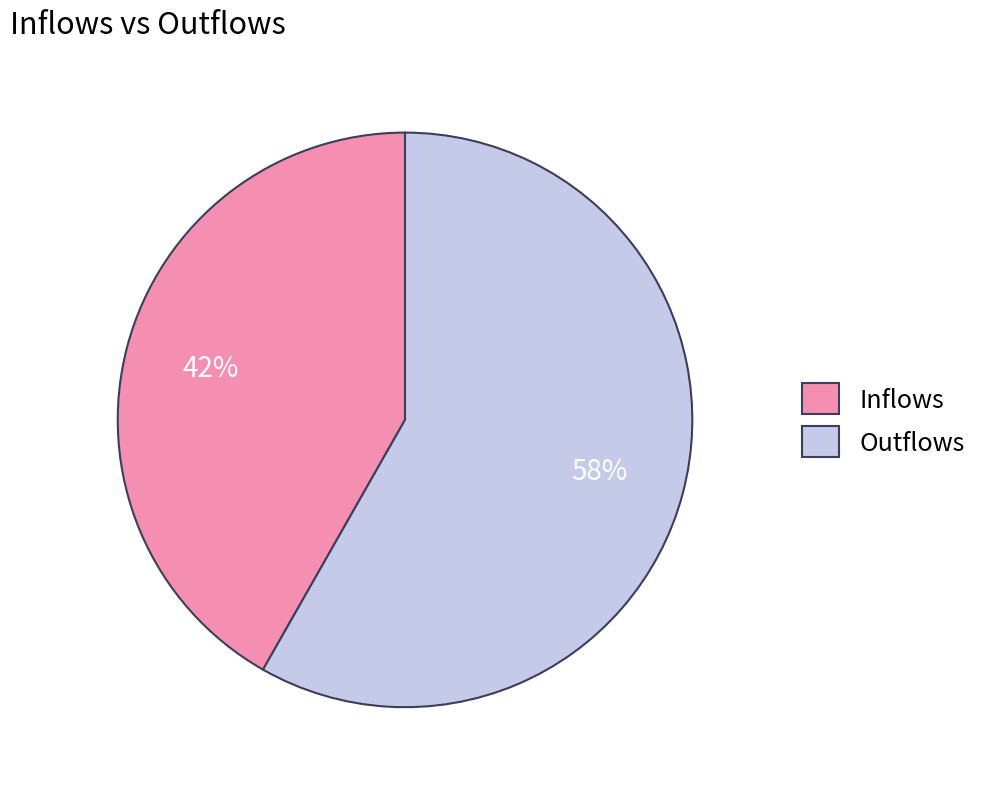

How many slices are in this pie chart?

2